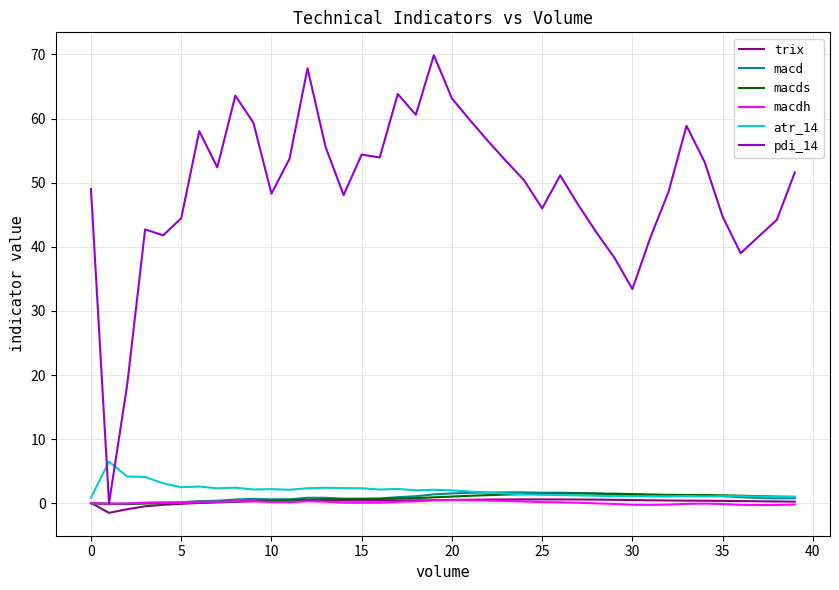

What is the highest value of the macd series?

1.7